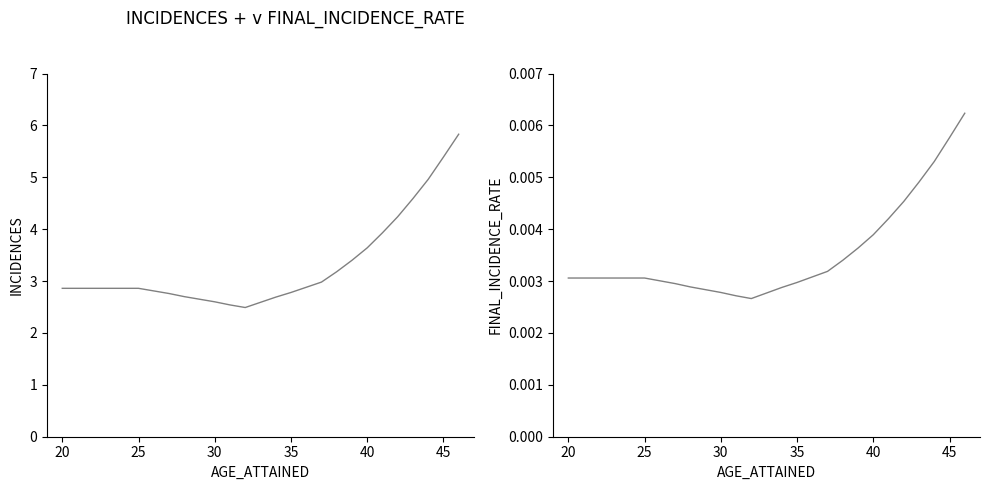

What is the average value of the INCIDENCES series?

3.3